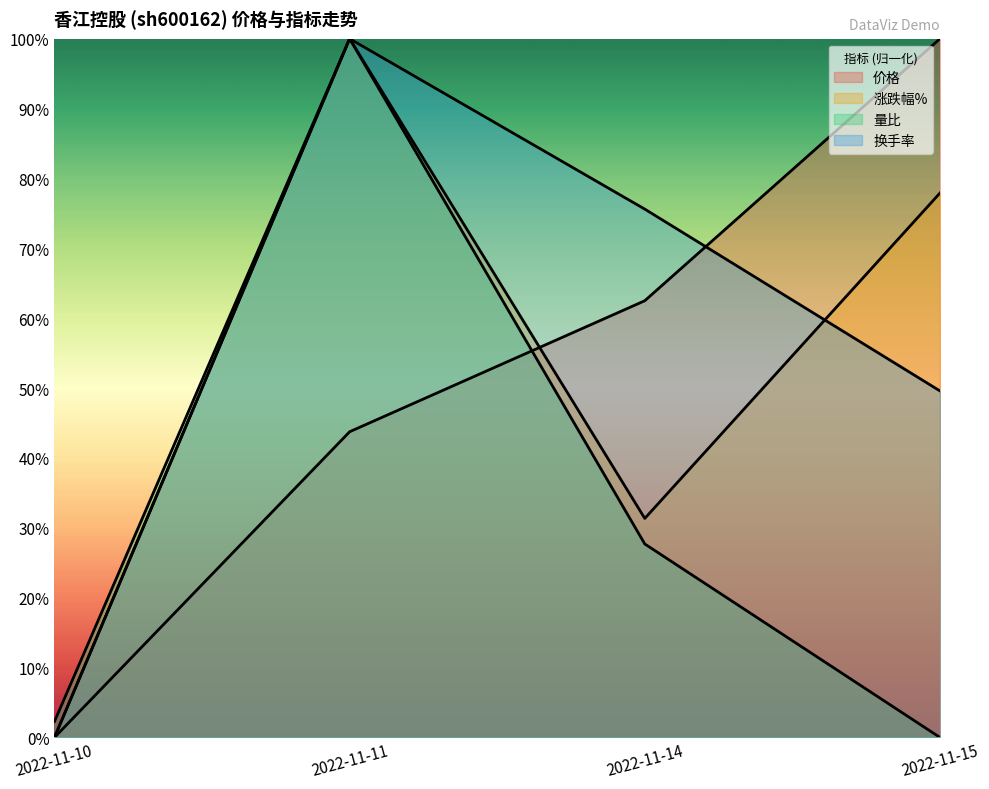

Where is the first local minimum for 涨跌幅%?

2022-11-14